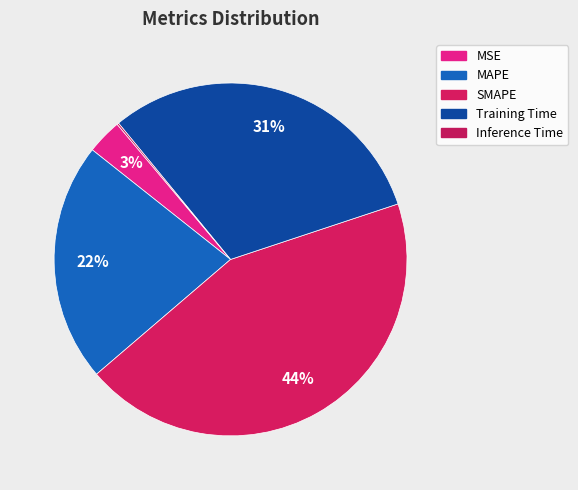

The MAPE slice represents 22% of the pie. True or false?

True